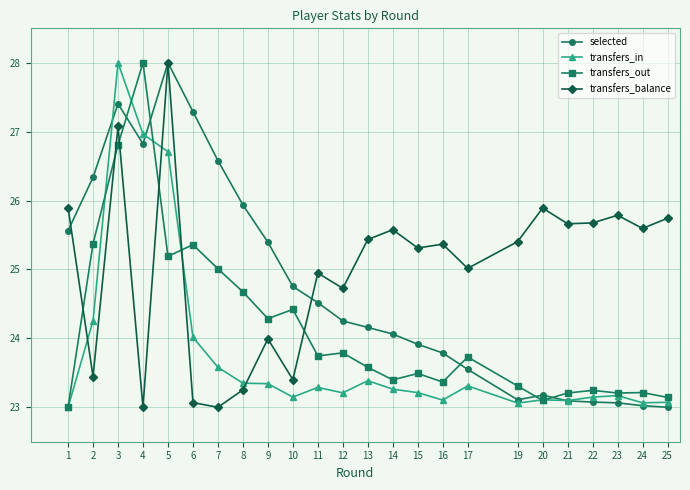

Which series ends up on top after the final intersection of transfers_in and transfers_out?

transfers_out